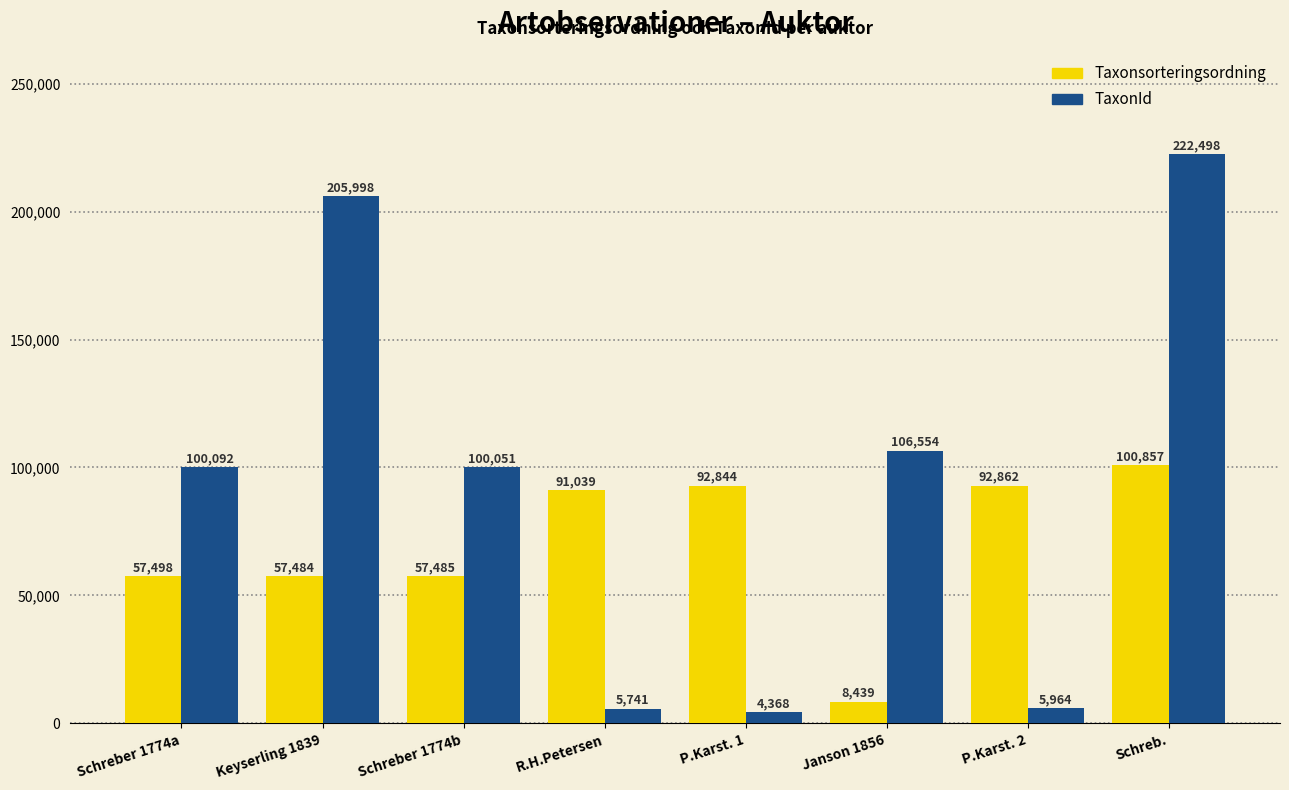

What is the difference between the highest and lowest values at Keyserling 1839?

148514